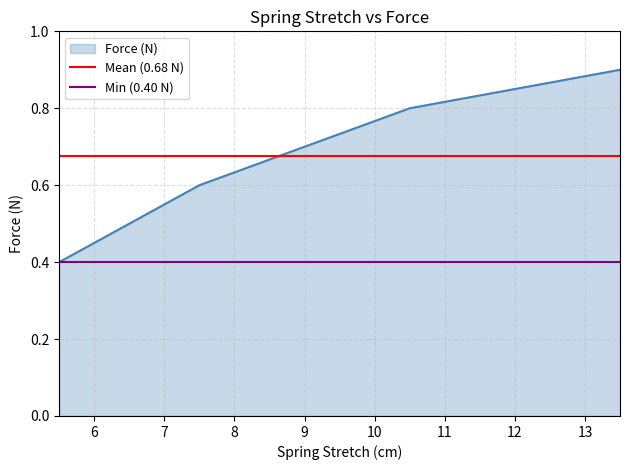

How many Force (N) values are between 0 and 1?

4